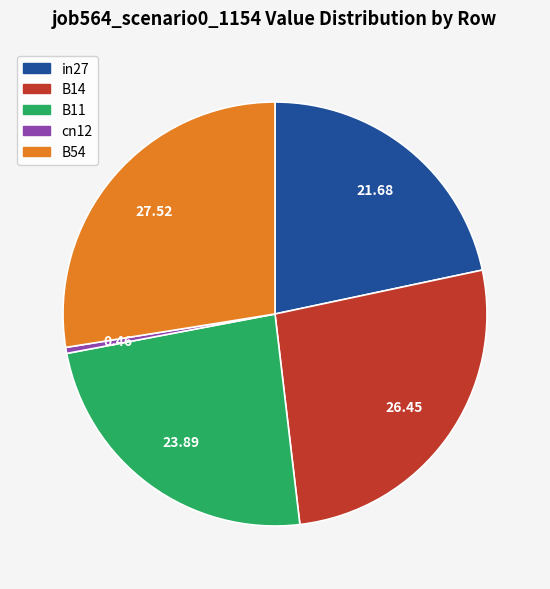

Is it true that in27 is 22% of the pie?

True